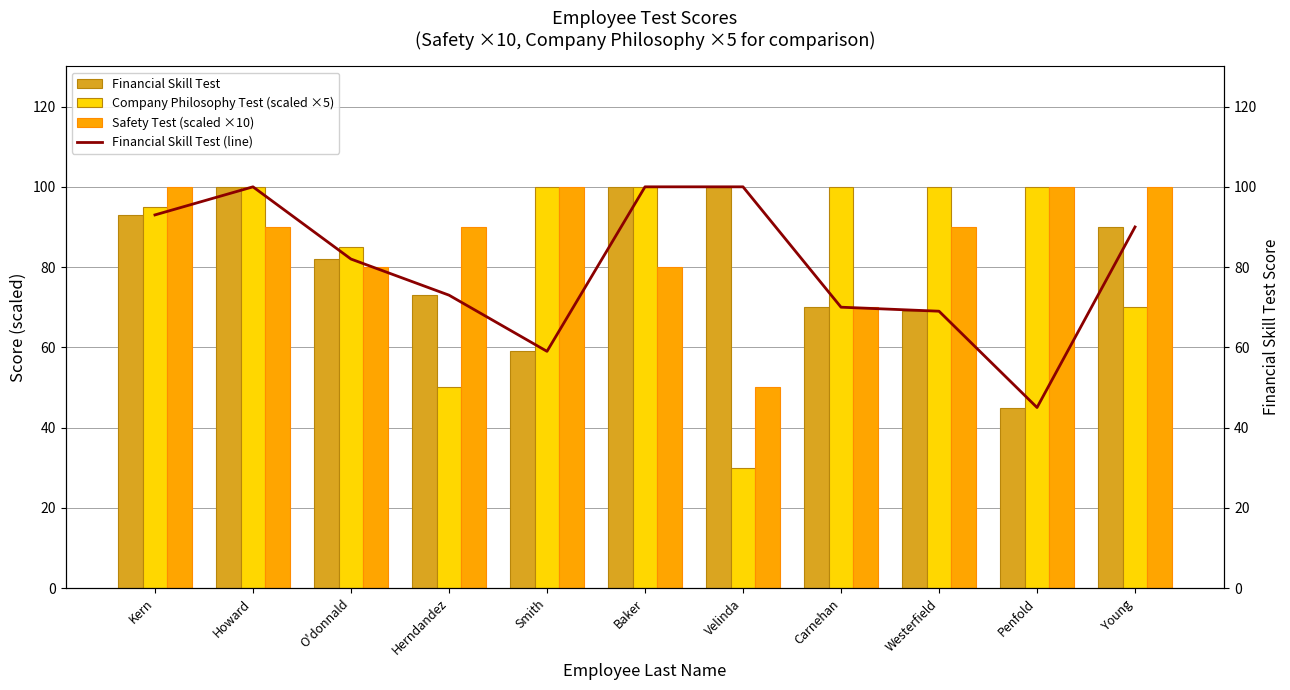

The Financial Skill Test (line) series shows 70 at Carnehan. True or false?

True